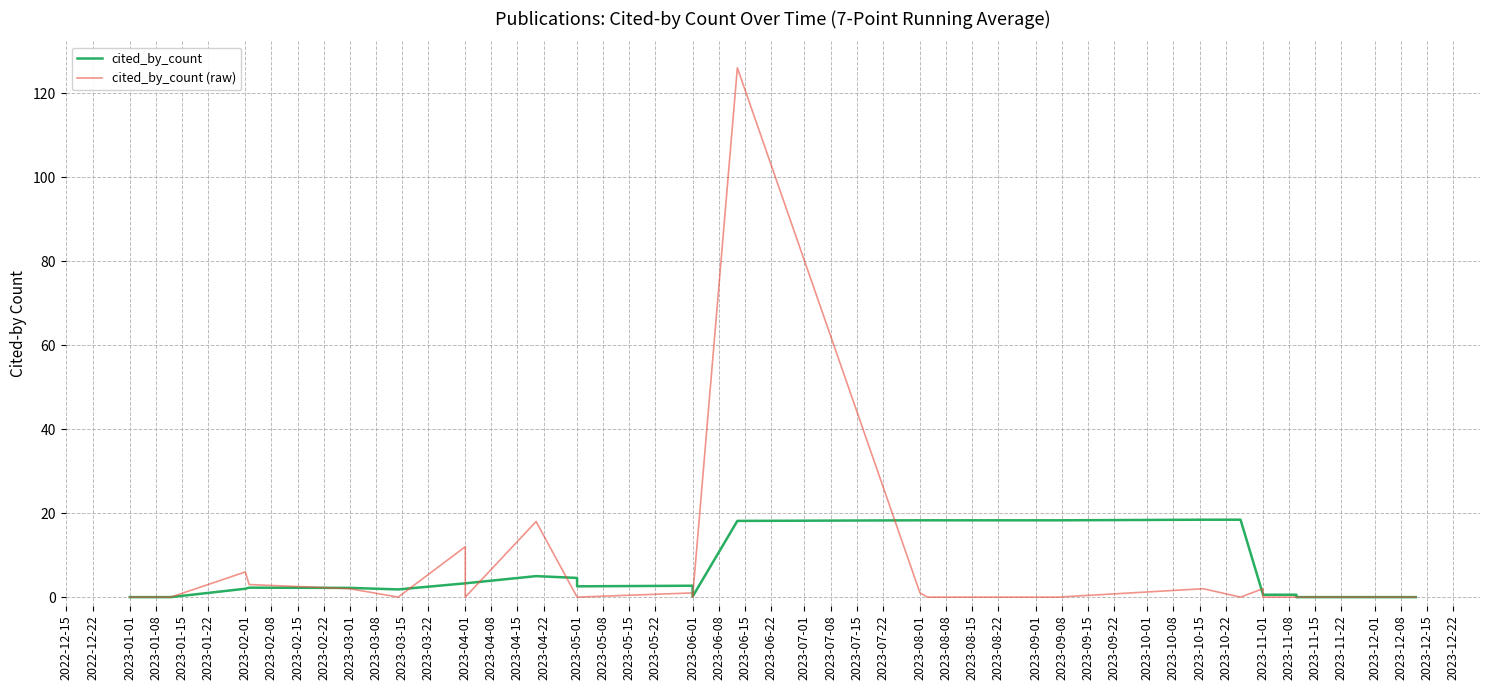

What is the sum of all cited_by_count values?

176.0